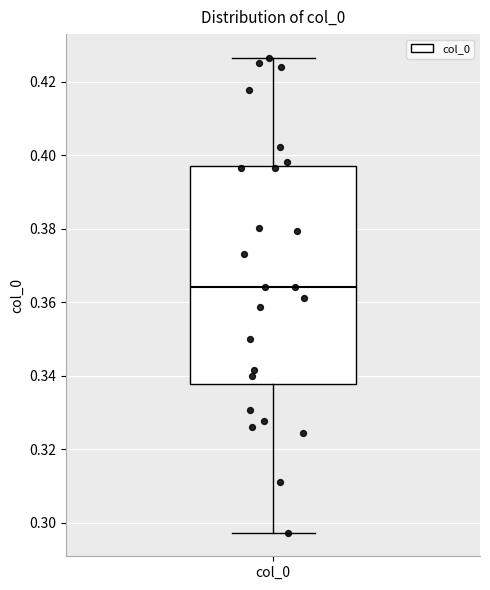

Where does the median line of the box for col_0 sit on the y-axis? The values are not printed on the chart, so give them approximately, as read against the axis.

0.364